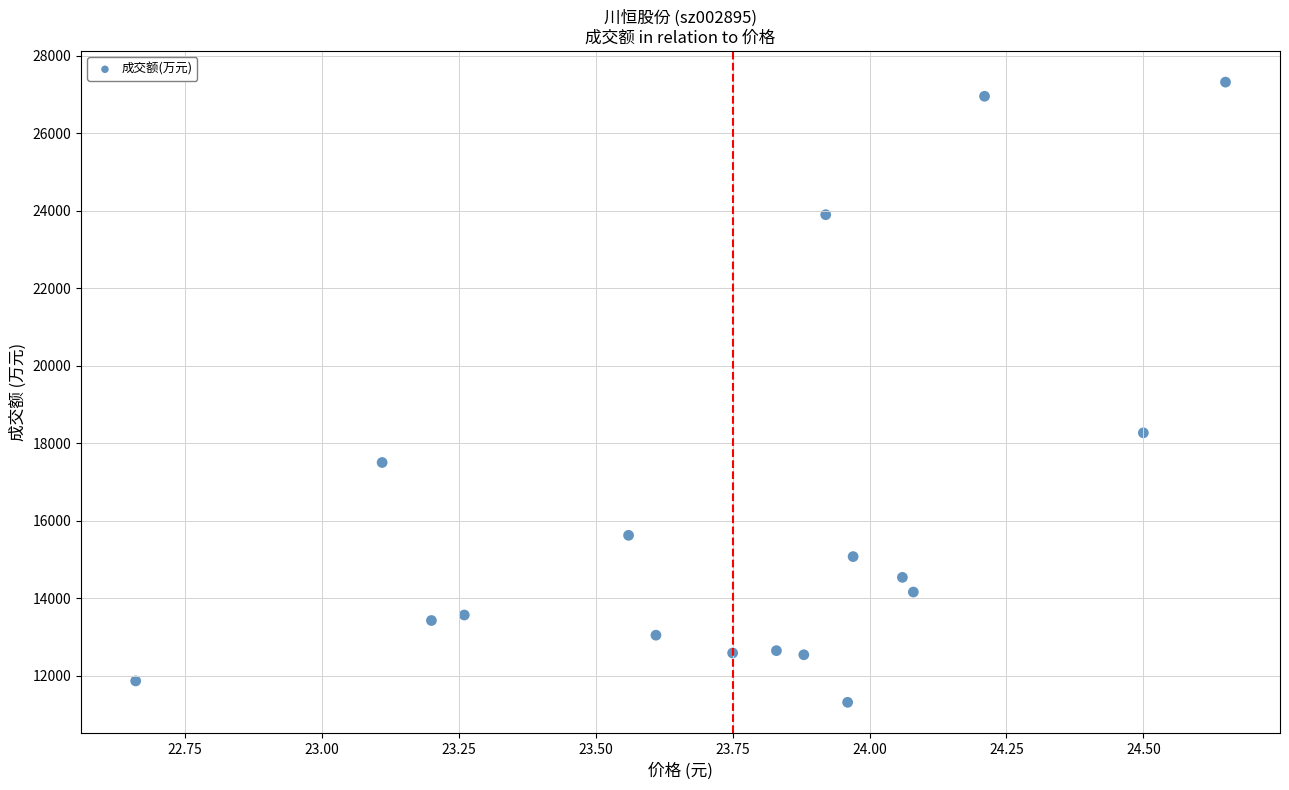

What is the range of Y values (max minus min)?

16011